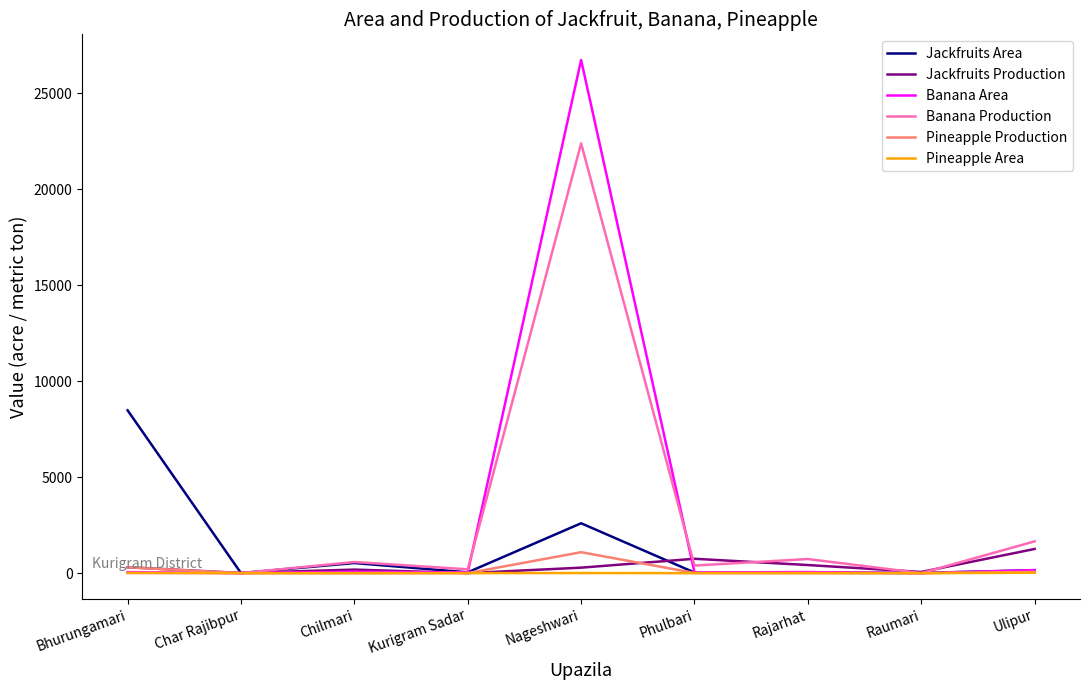

Is it true that Jackfruits Production equals 749 at Phulbari?

True